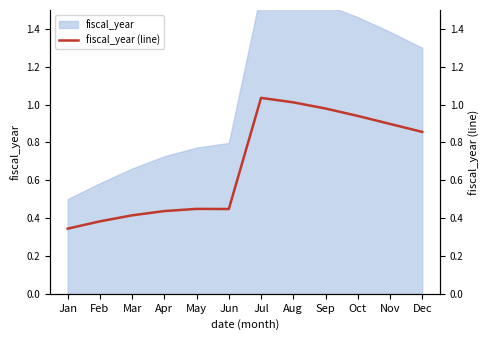

What is the smallest value displayed?

0.3